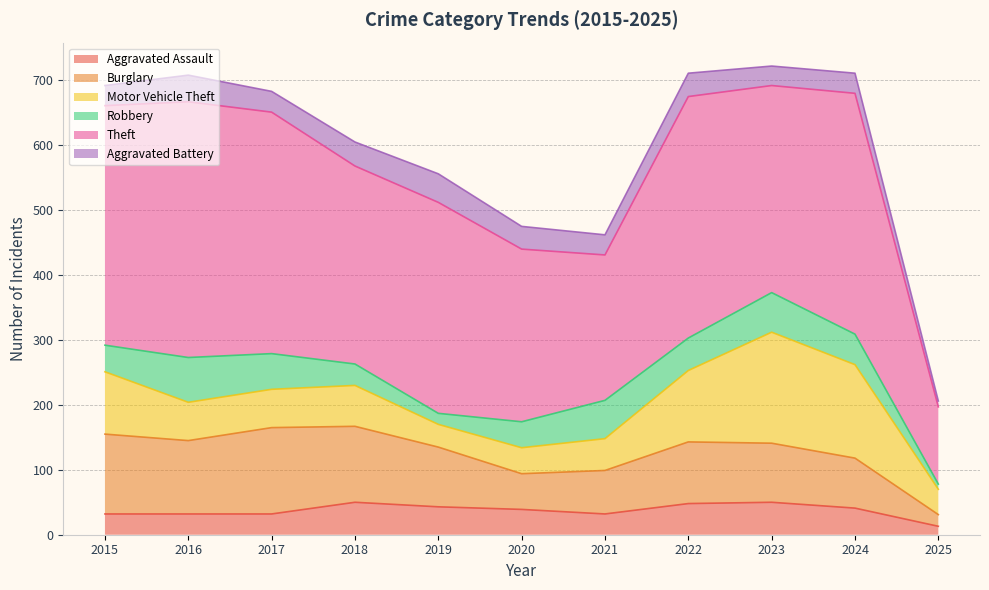

At how many categories does at least one series exceed 92?

11